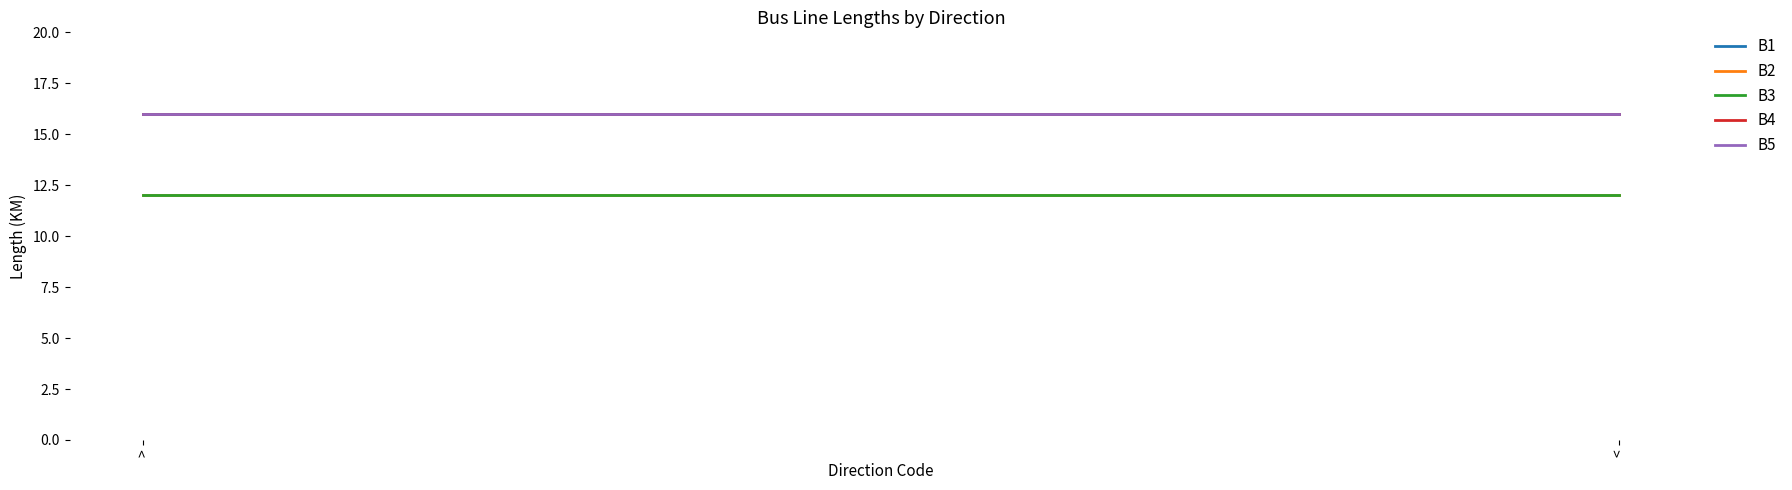

What is the sum of all B3 values?

24